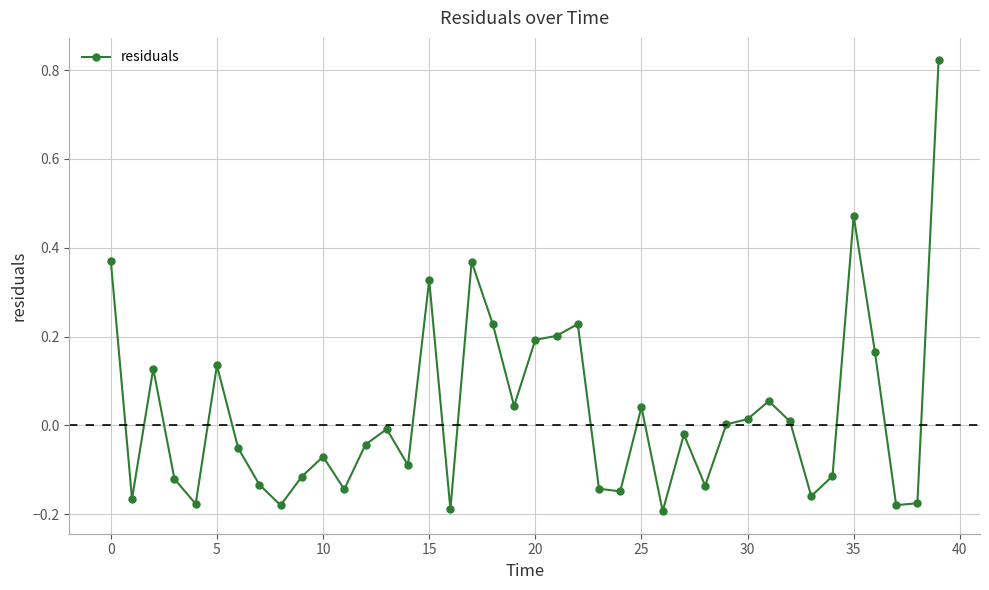

What is the difference between the maximum and second lowest values?

1.0